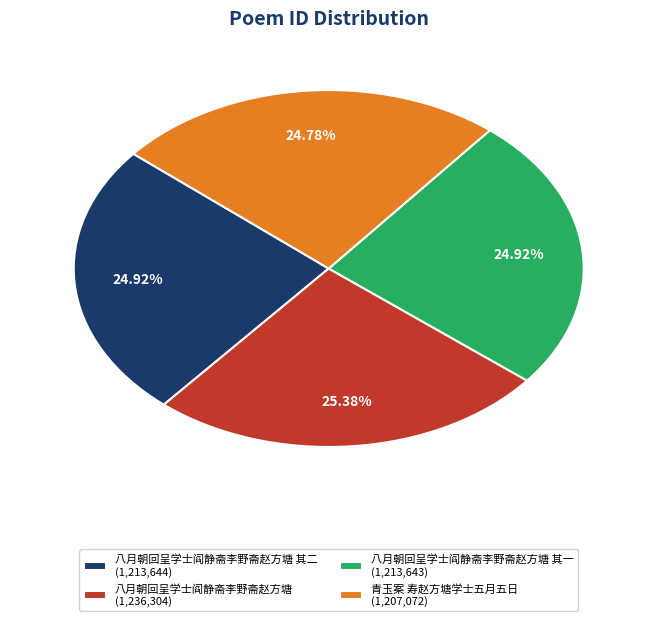

Which has a higher value, 八月朝回呈学士阎静斋李野斋赵方塘 (1,236,304) or 青玉案 寿赵方塘学士五月五日 (1,207,072)?

八月朝回呈学士阎静斋李野斋赵方塘 (1,236,304)